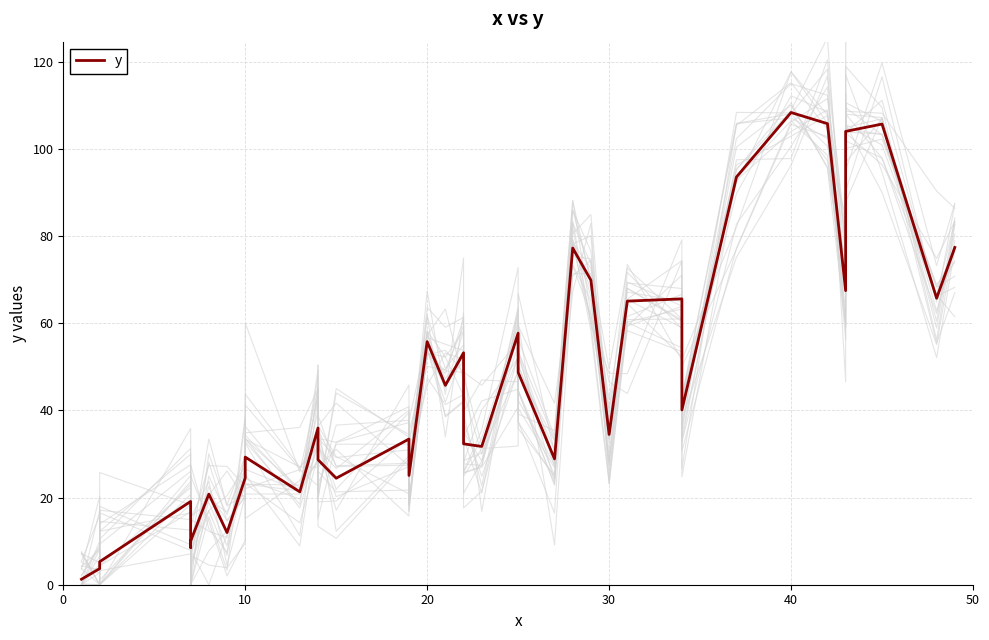

The value at 34 is 36.6. True or false?

False